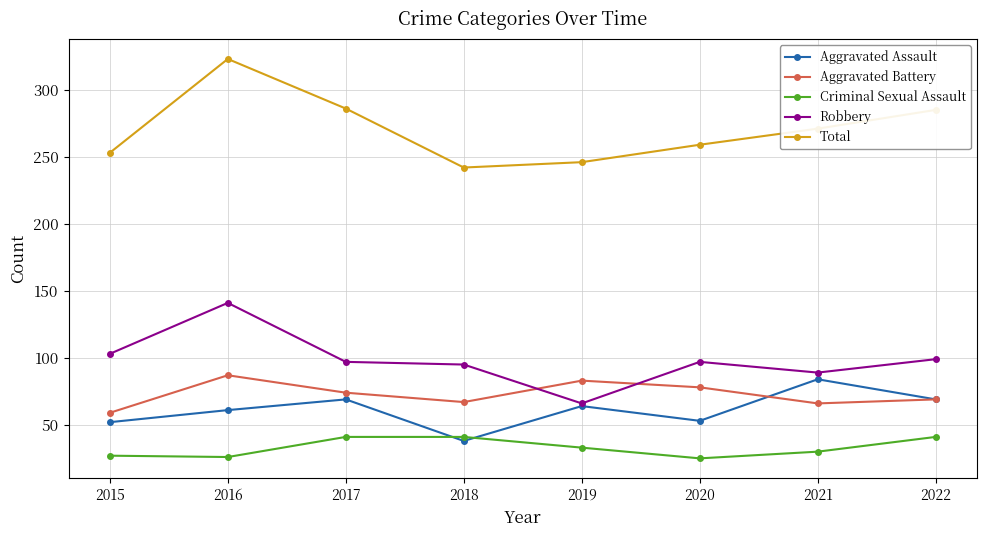

Count the number of data series in this chart.

5